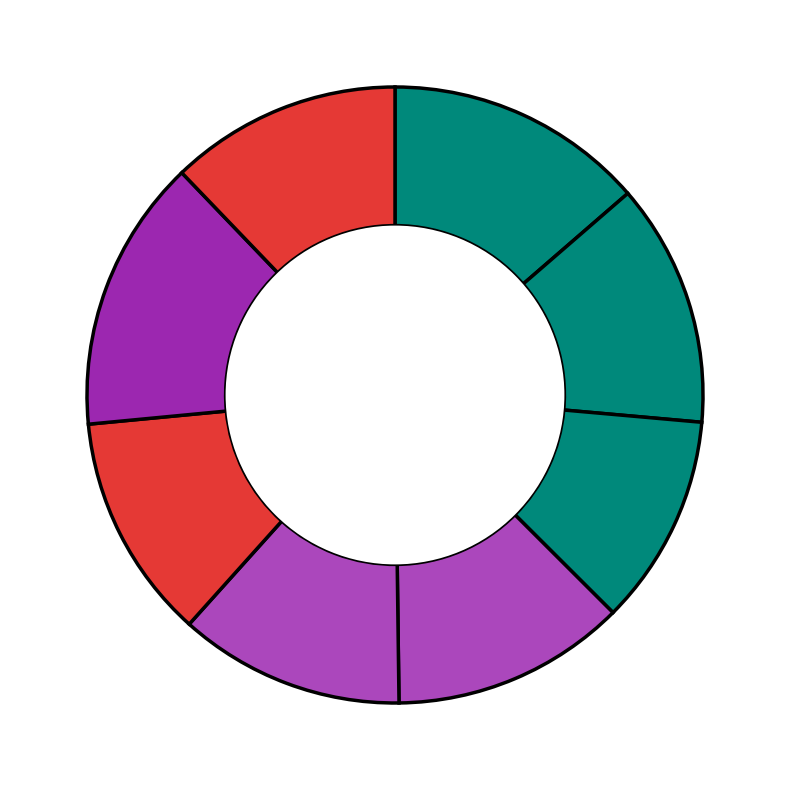

Count the number of slices in the pie.

8